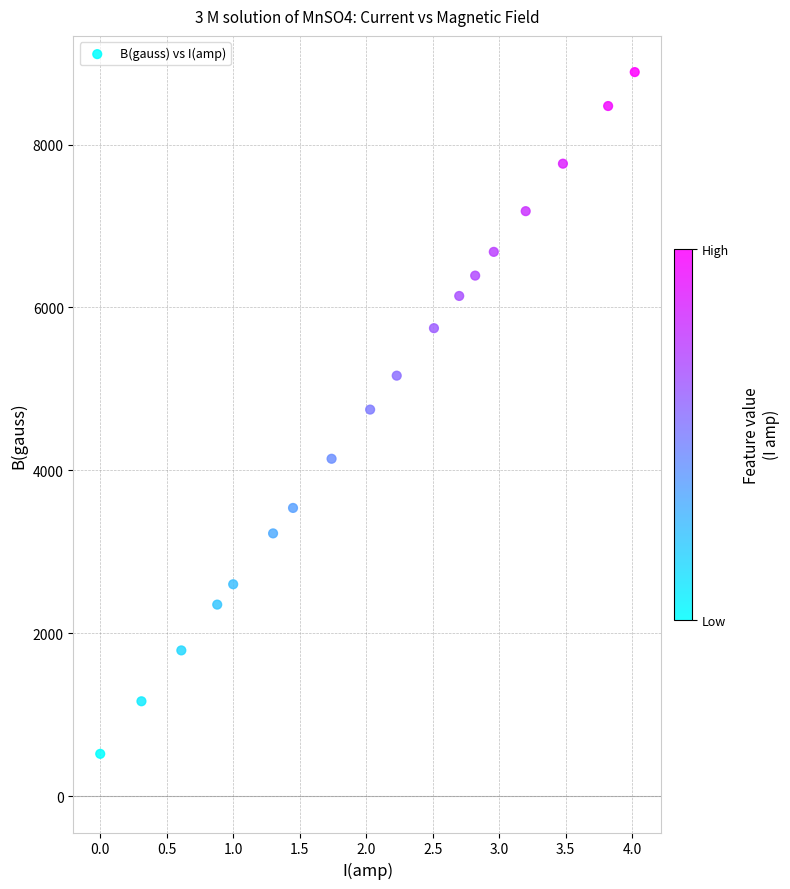

What is the range of X values (max minus min)?

4.0